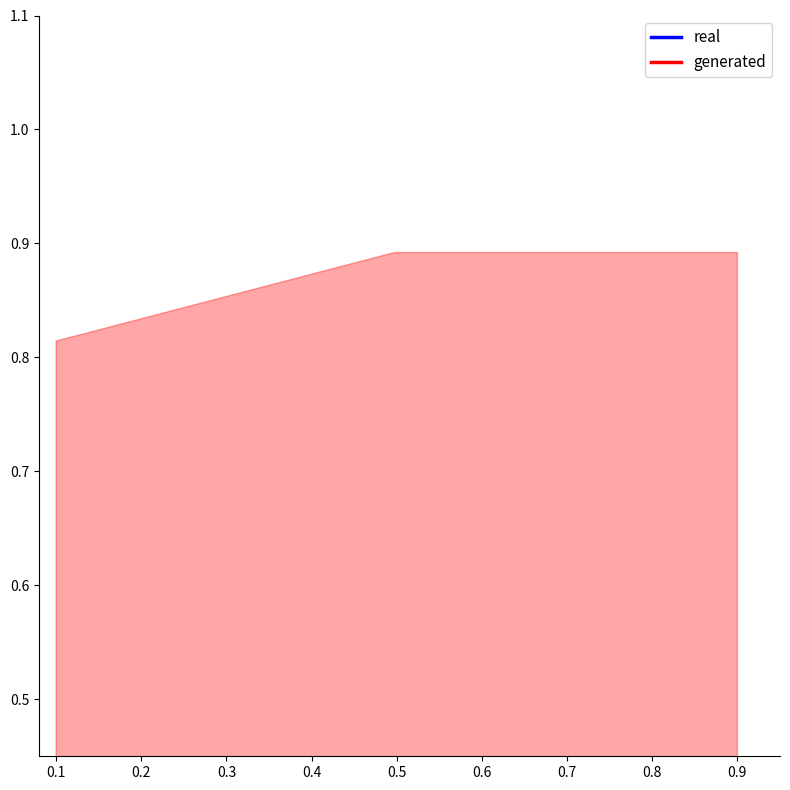

Where is real nearest to the value 0?

0.1